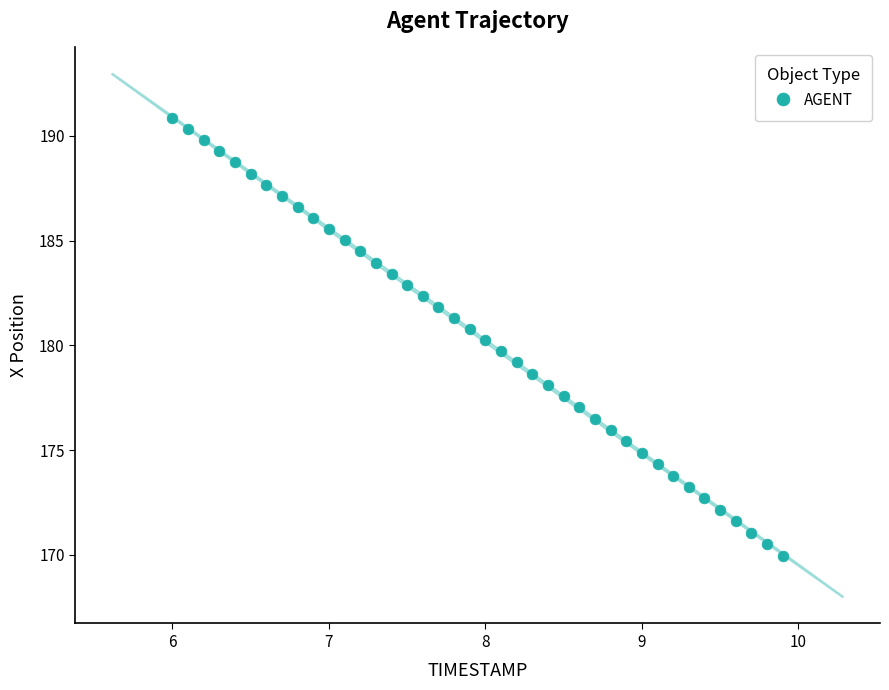

What is the range of Y values (max minus min)?

20.9